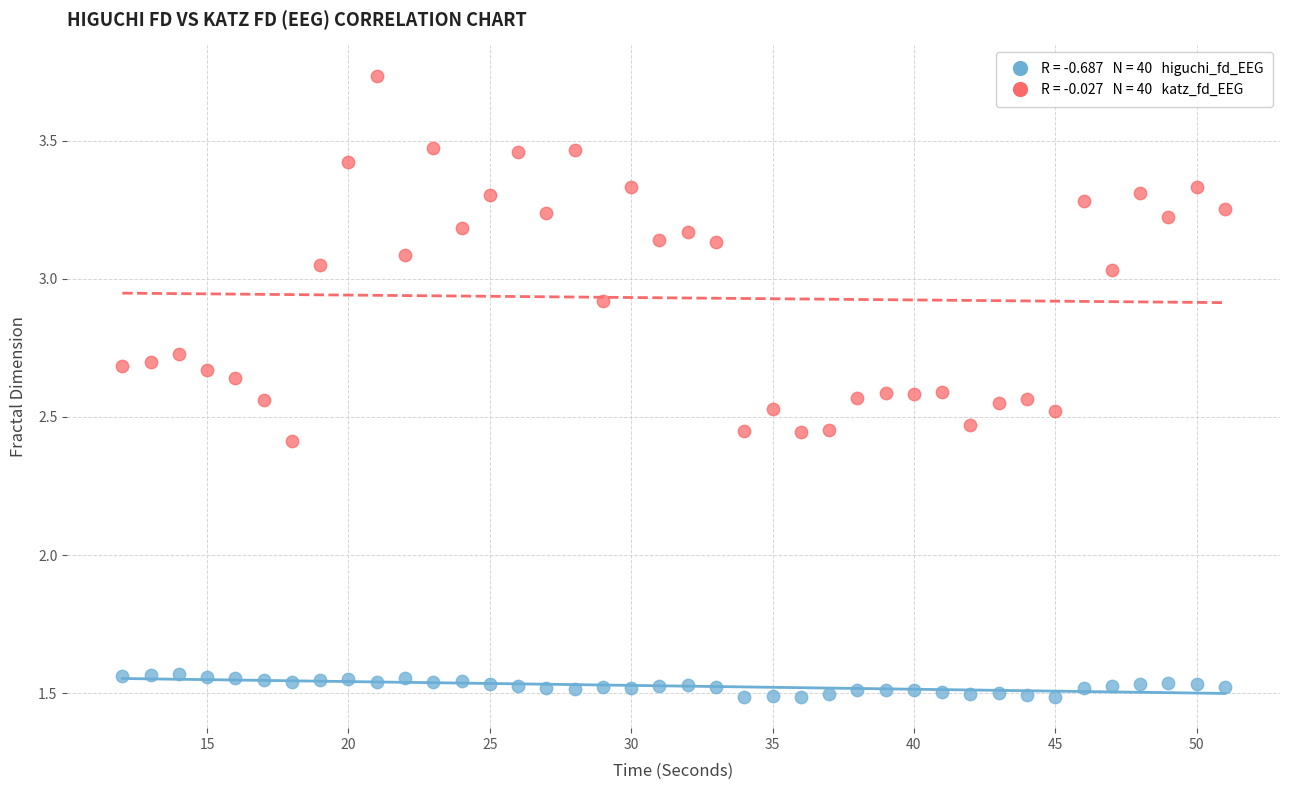

Across all data points, what is the range of X values (max minus min)?

39.0